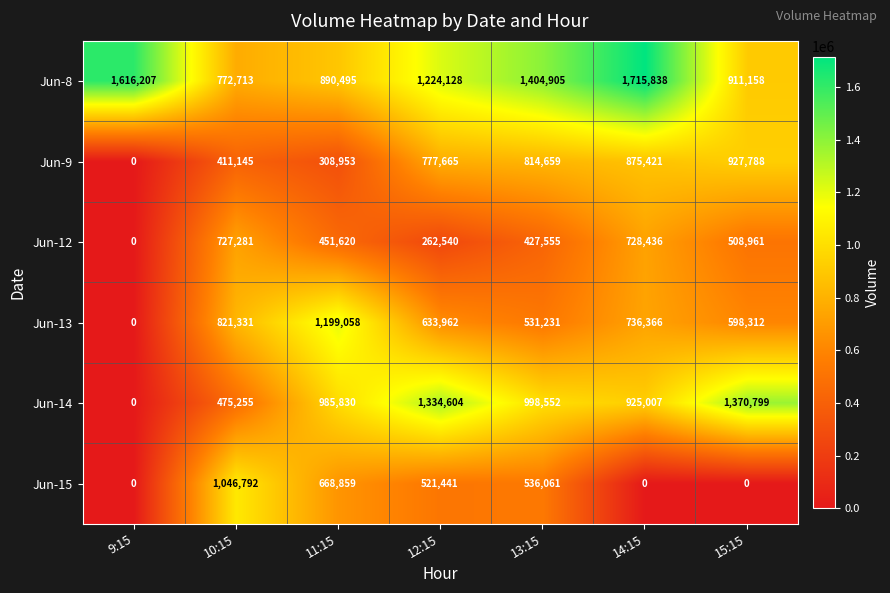

The value of Jun-8 at 11:15 is 322371. True or false?

False